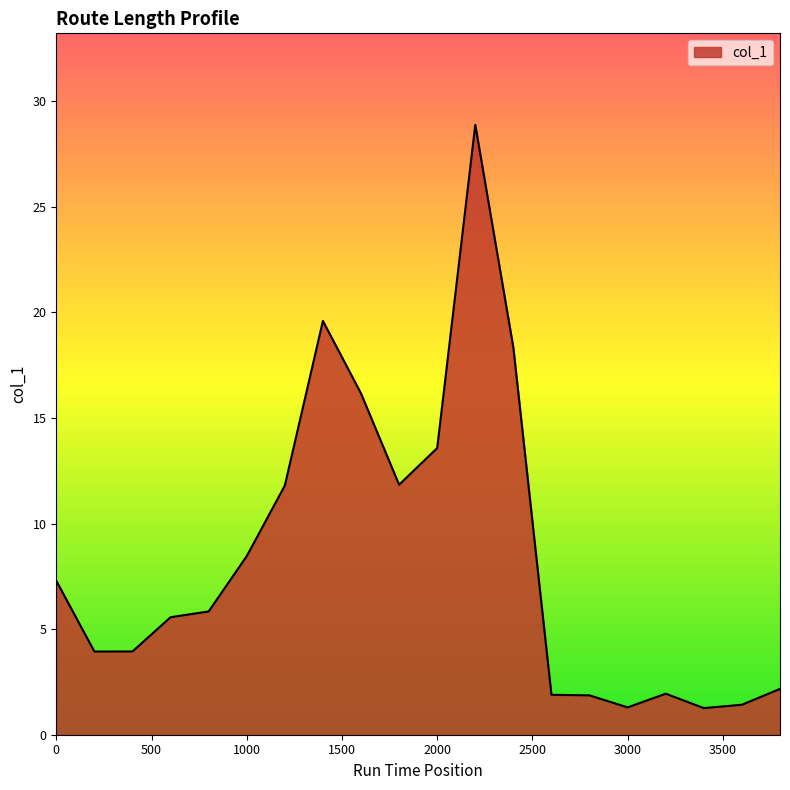

What is the maximum value shown in the chart?

28.9